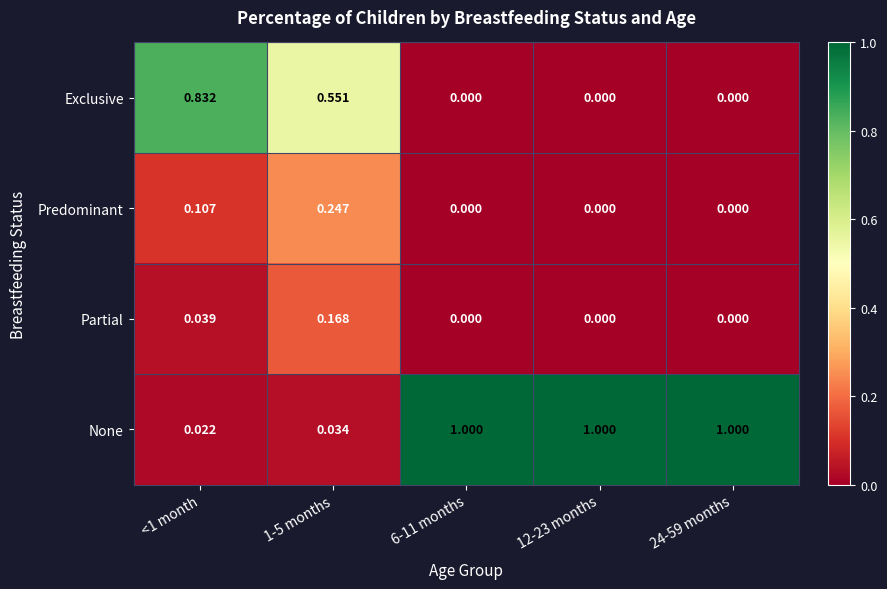

Which series has the widest spread of values?

None